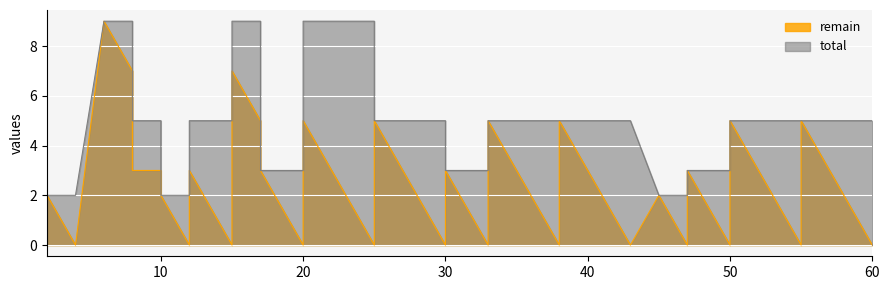

How many values in the total series exceed 5?

6